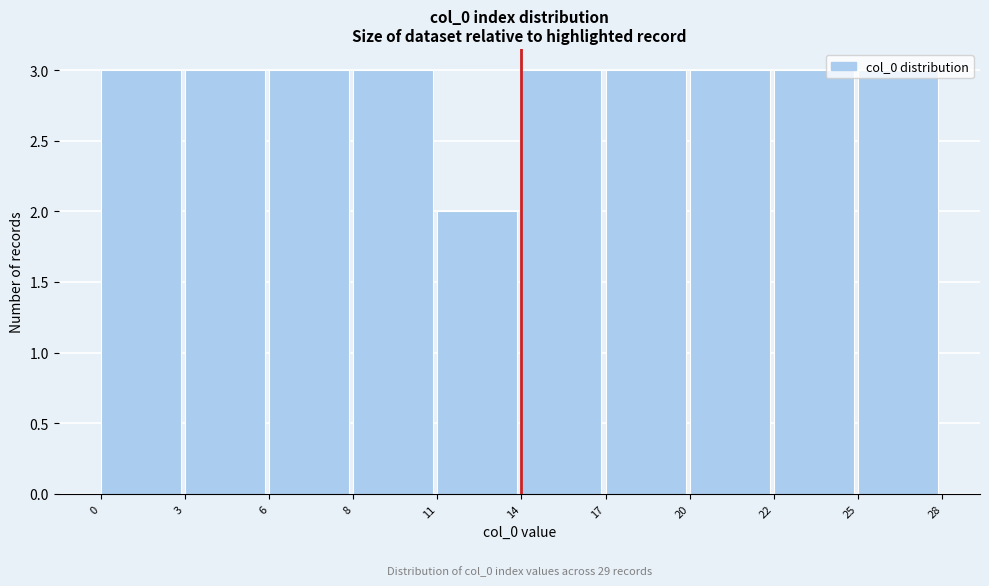

What is the value of the 5th bar from the left?

2